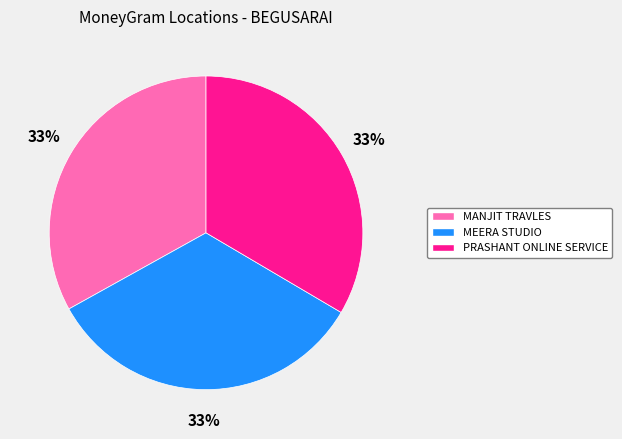

What percentage is the MEERA STUDIO slice, to the nearest percent?

33%